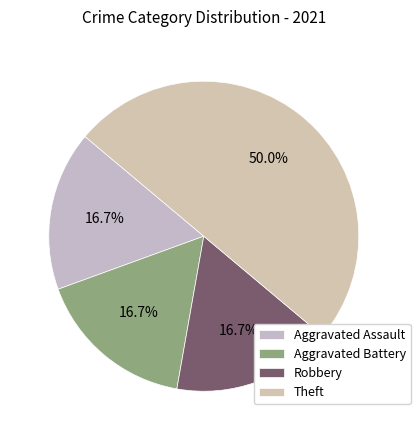

Rank the categories by value from highest to lowest.

Theft, Aggravated Assault, Aggravated Battery, Robbery